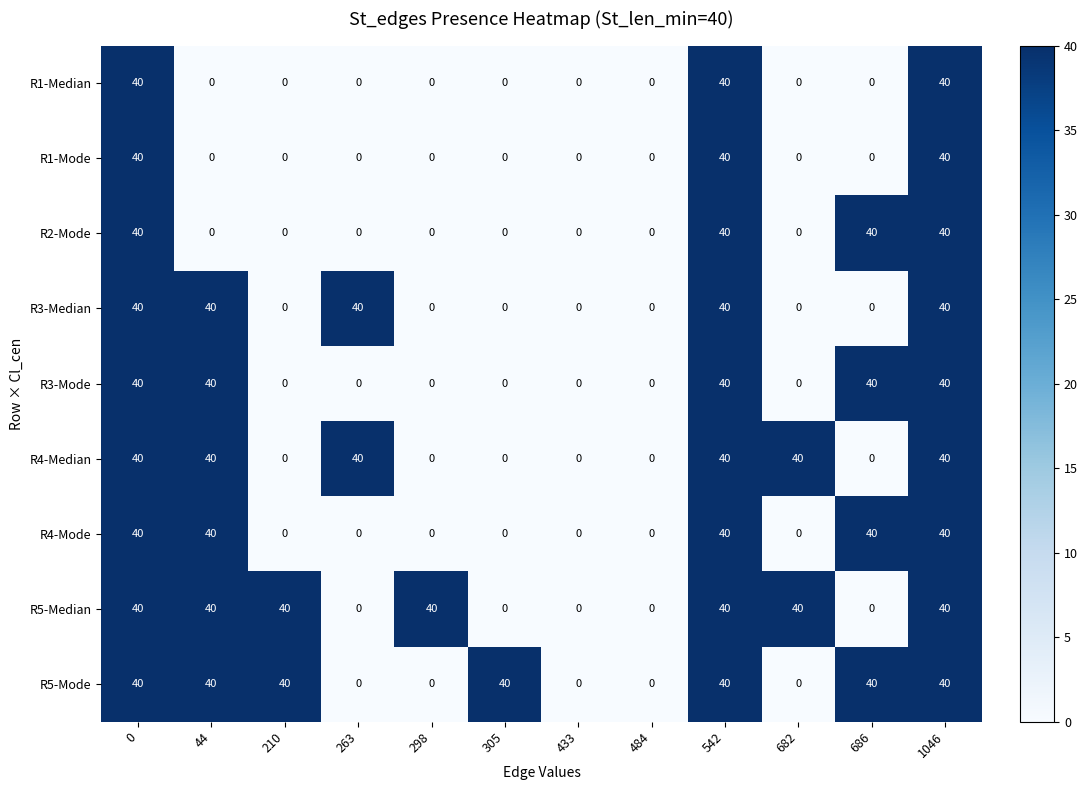

The value of R3-Mode at 484 is -21. True or false?

False